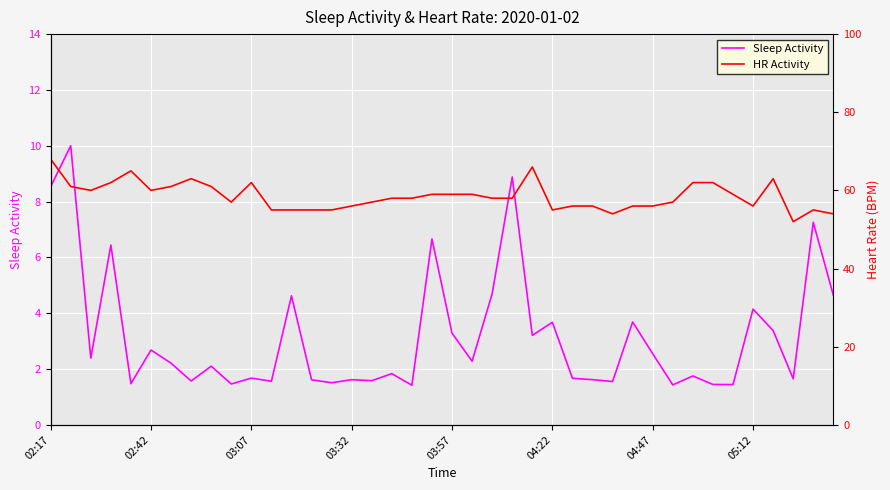

What is the value of the HR Activity point at the 21st from the left?

59.0